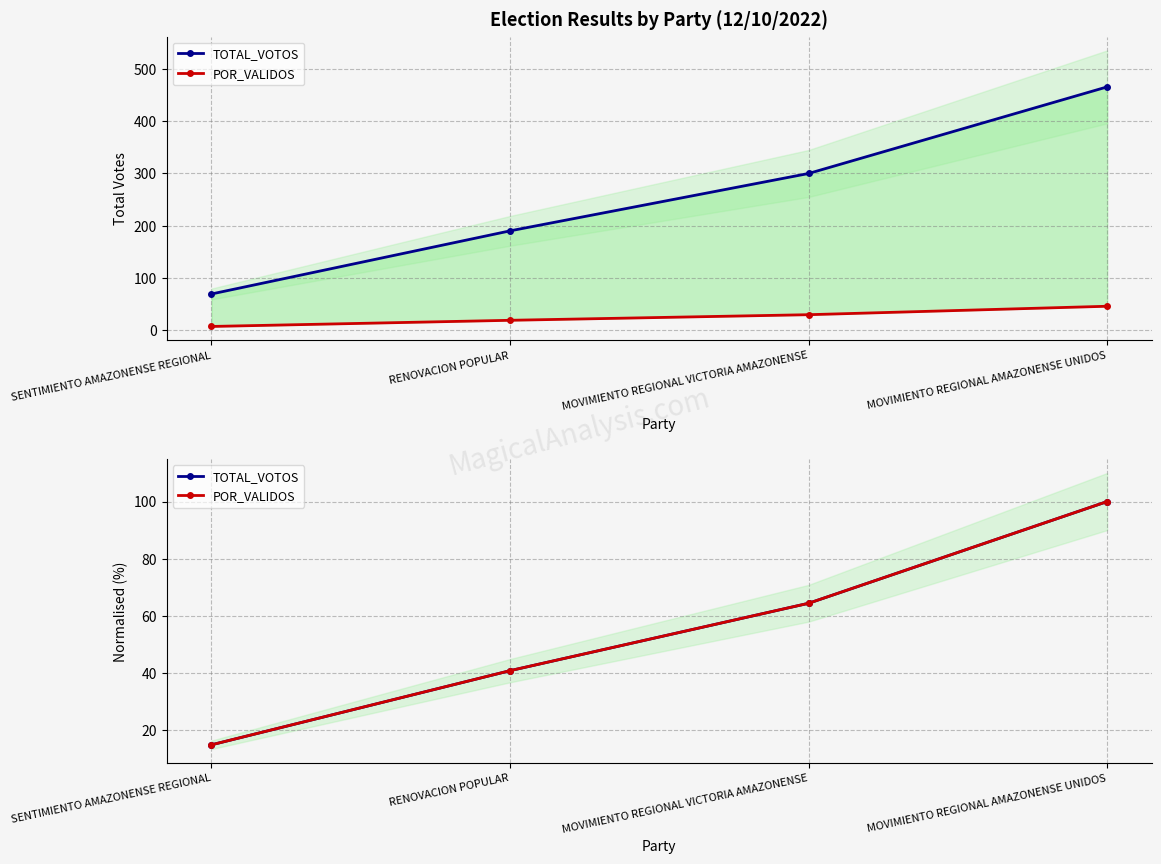

What is the difference between the second highest and minimum values in the POR_VALIDOS series?

49.6